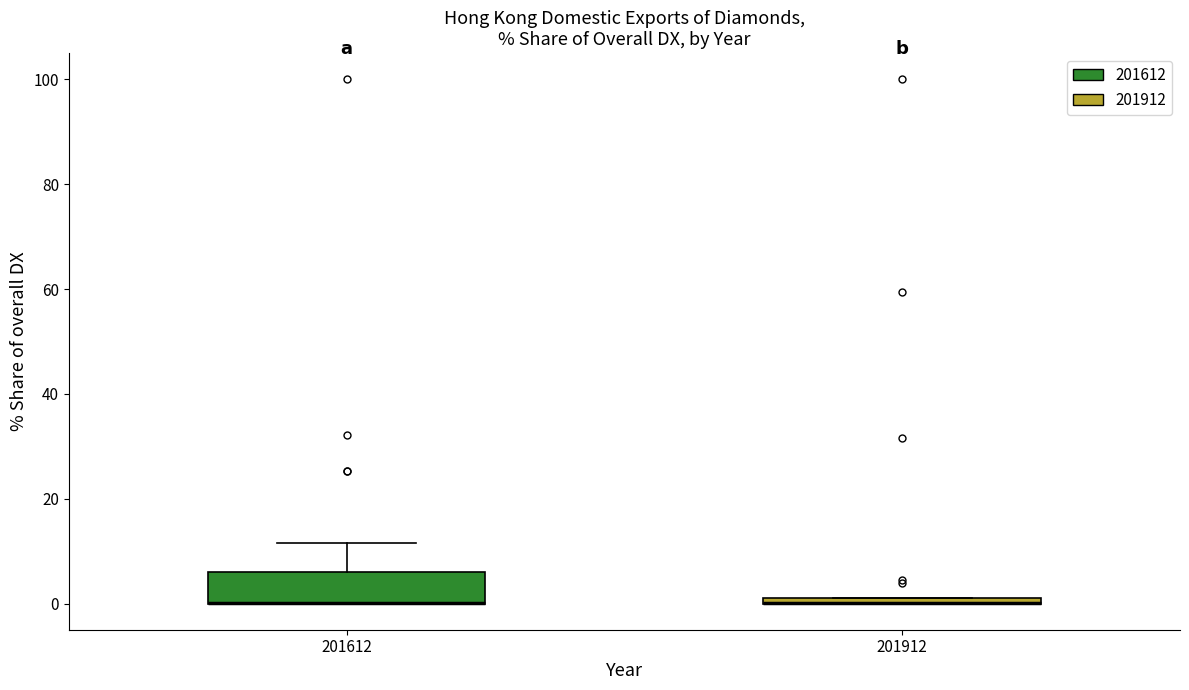

Which box is the tallest, from its lower edge to its upper edge?

201612